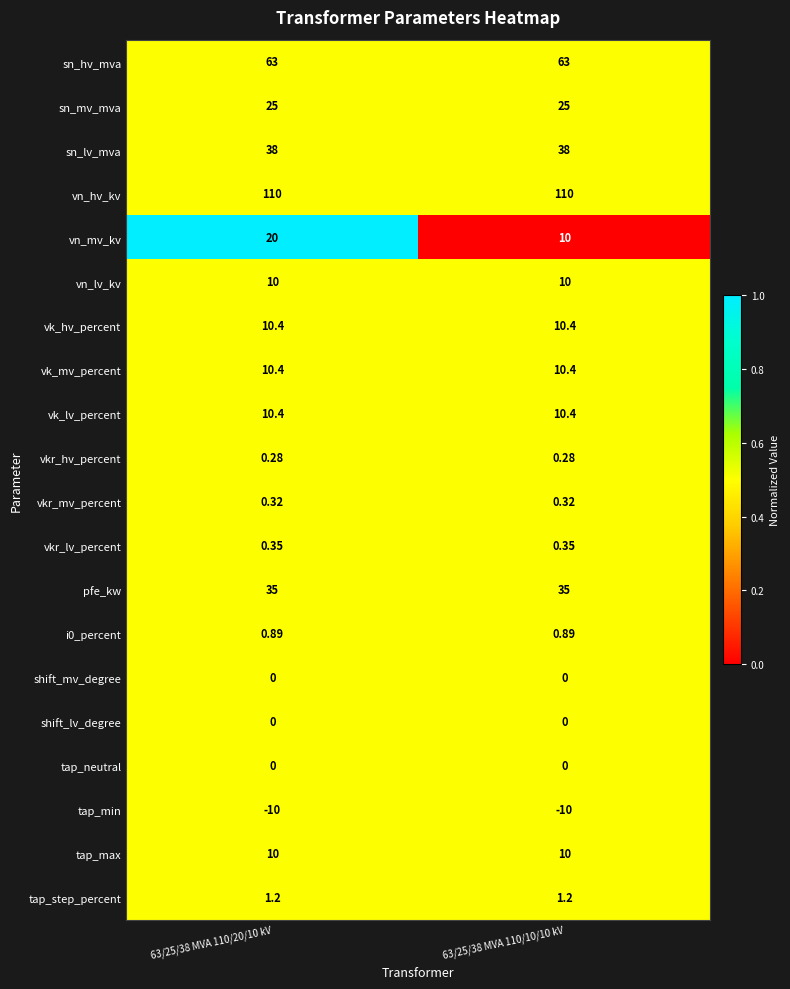

Is the value of vk_hv_percent at 63/25/38 MVA 110/20/10 kV greater than the value of shift_lv_degree at 63/25/38 MVA 110/10/10 kV?

Yes